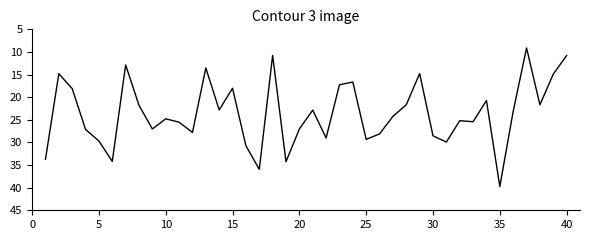

What is the difference between the second highest and minimum values?

26.8